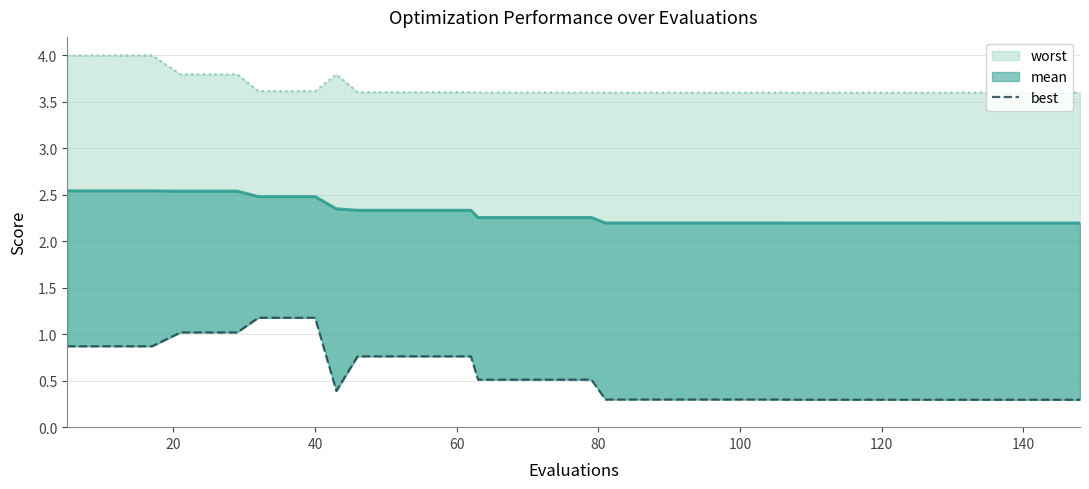

Rank the series by their maximum value, from highest to lowest.

worst, mean, best